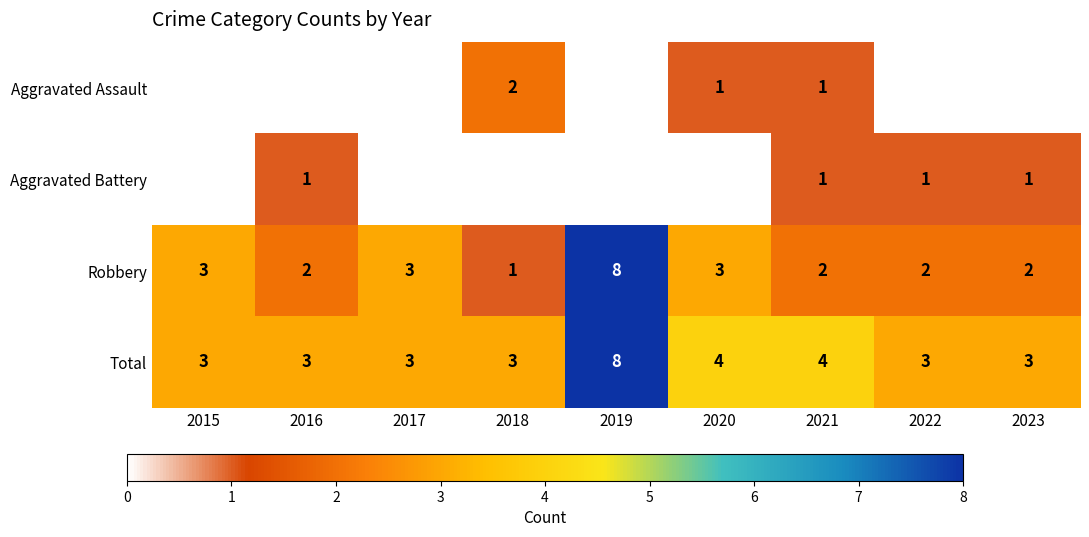

True or false: Robbery has a value of 3 at 2015.

True